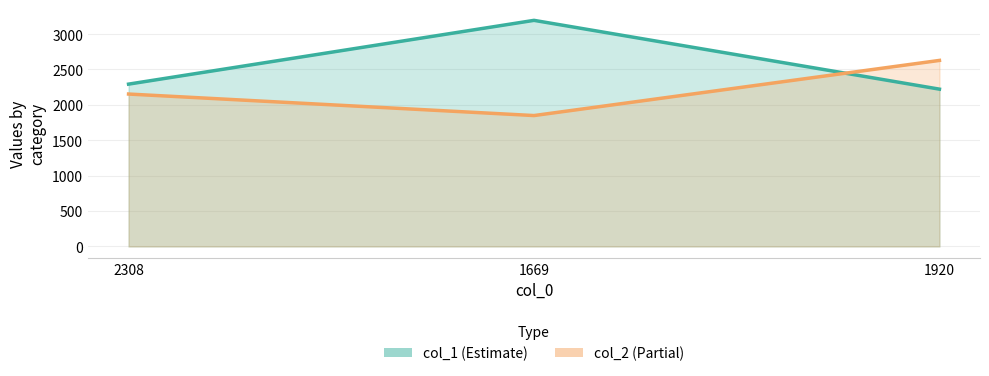

At which category is the sum across all series the highest?

1669